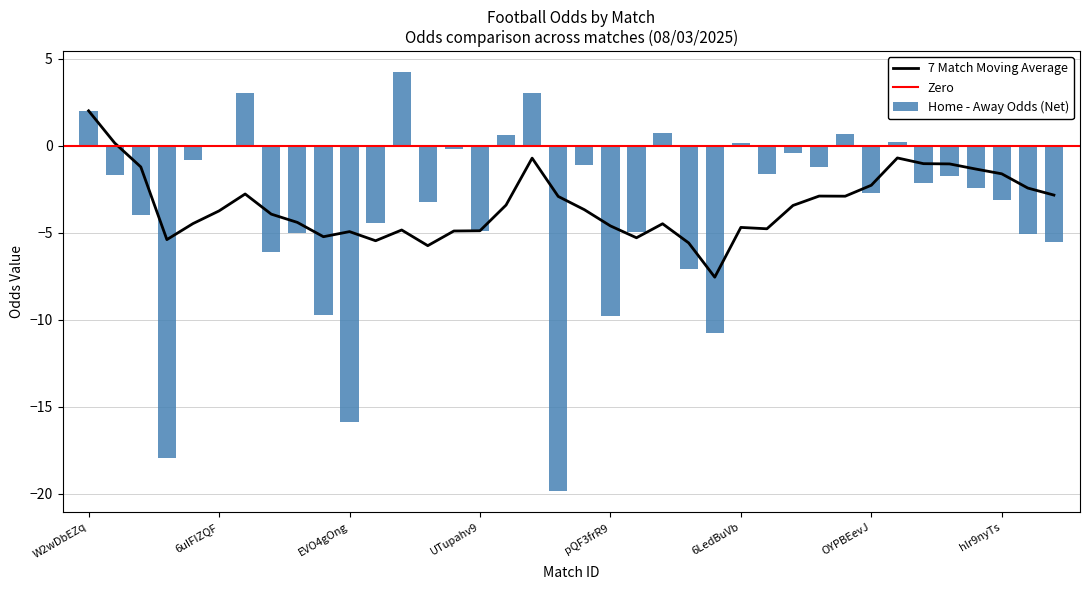

Which category has the highest value in the 7 Match Moving Average series?

W2wDbEZq